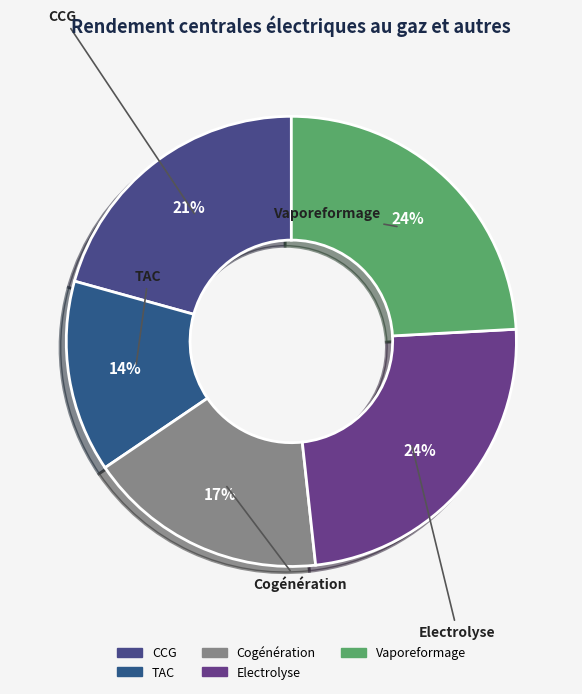

Combined, do Vaporeformage and TAC account for over 50%?

No